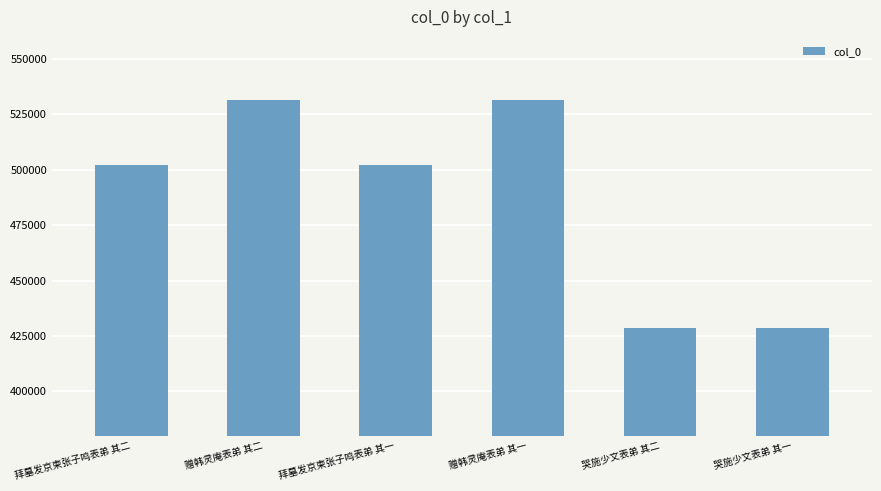

True or false: the data shows 531322 at 赠韩灵庵表弟 其二.

True